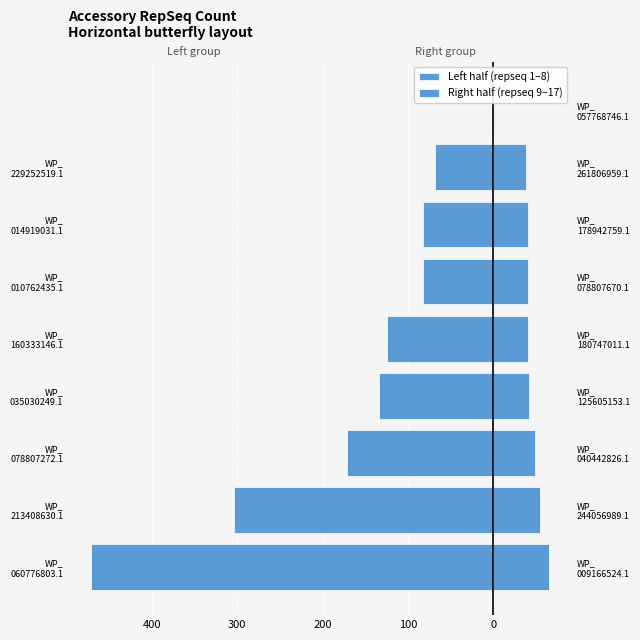

Which series has the largest range (max minus min)?

Left half (repseq 1–8)